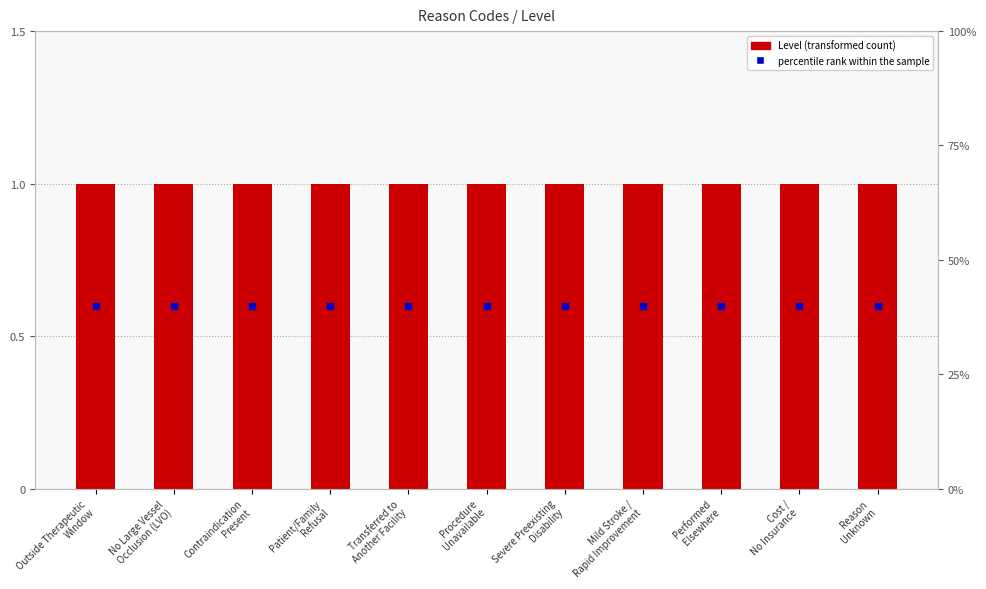

At how many categories does at least one series exceed 0?

11